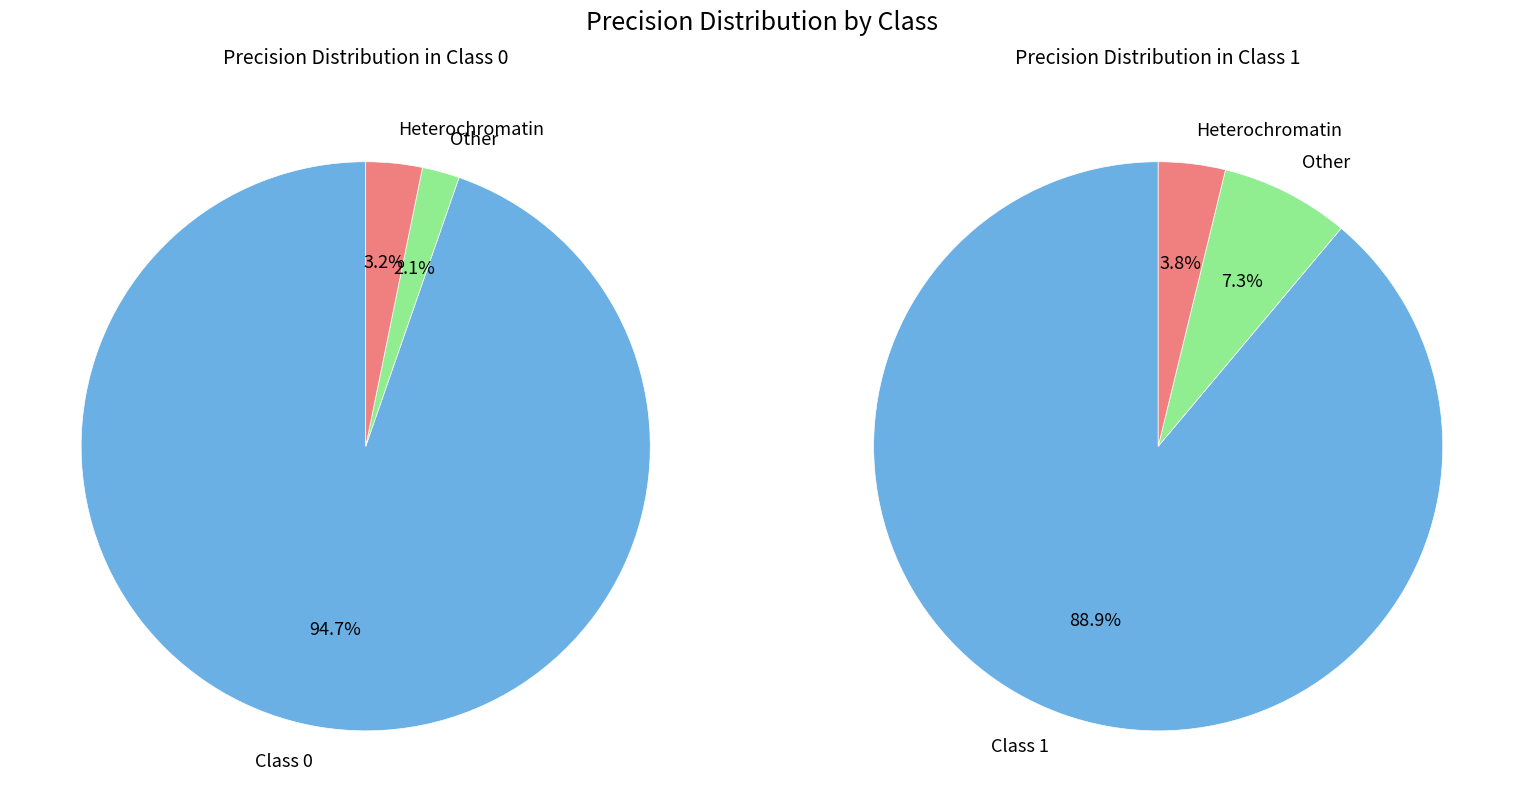

Combined, do 1 and 0 account for over 50%?

Yes